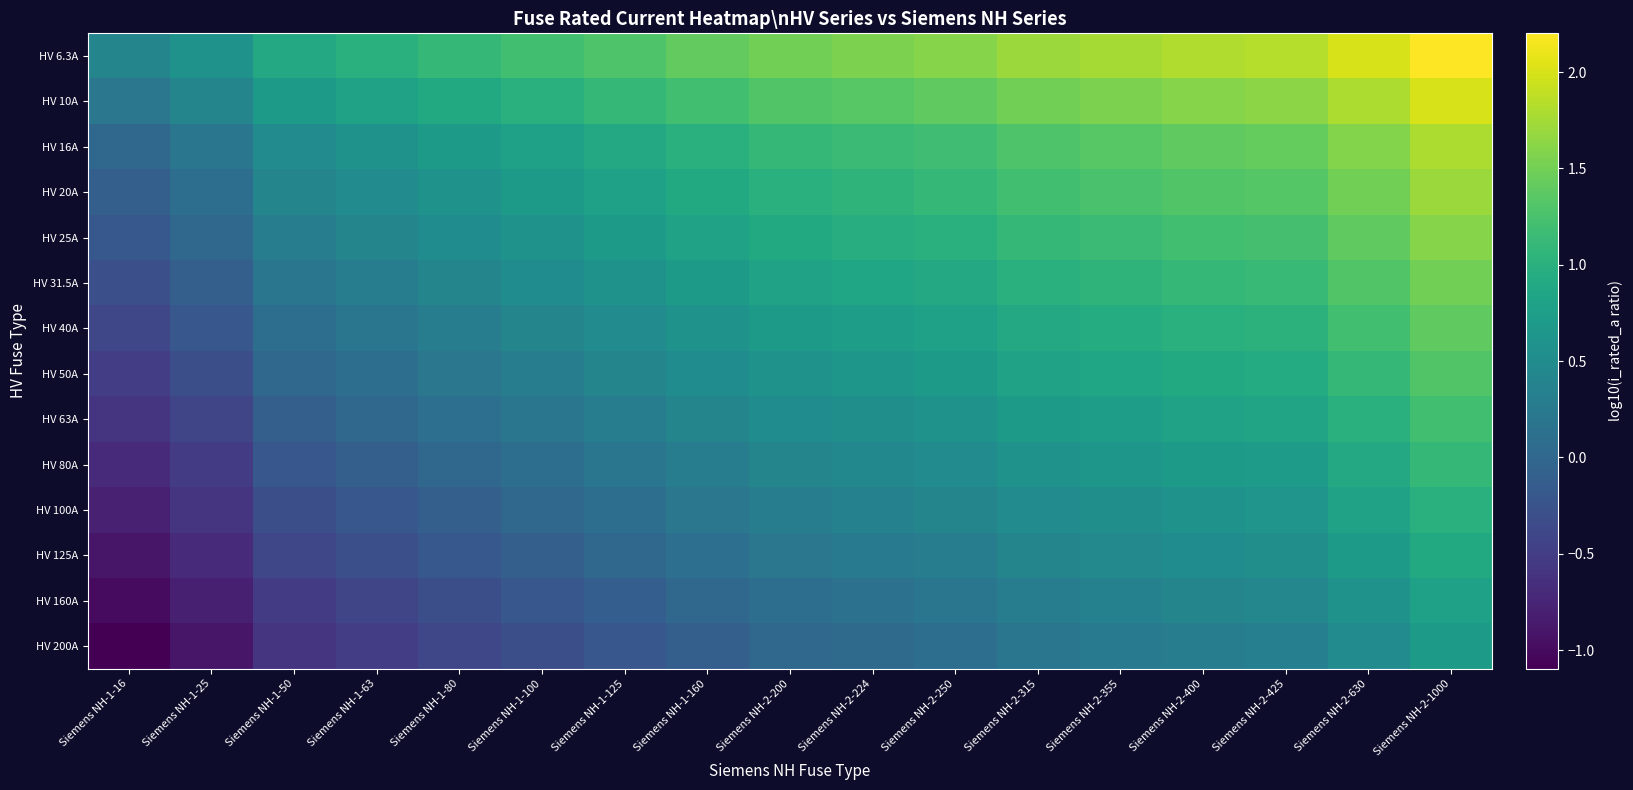

List the series in order of their peak value, highest first.

HV 6.3A, HV 10A, HV 16A, HV 20A, HV 25A, HV 31.5A, HV 40A, HV 50A, HV 63A, HV 80A, HV 100A, HV 125A, HV 160A, HV 200A